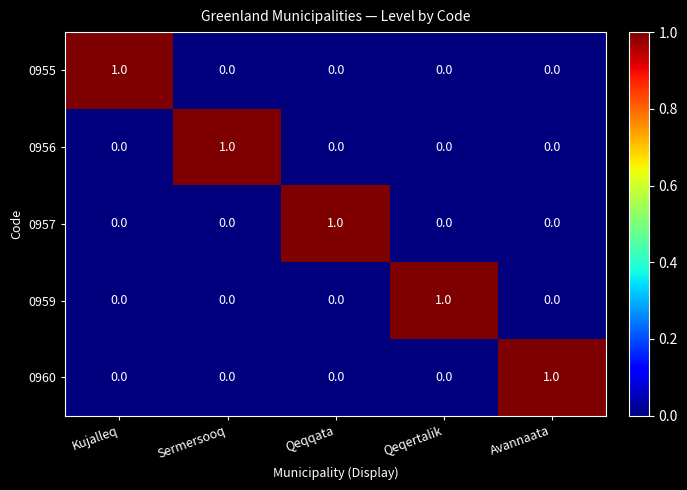

Which category has the highest value in the 0956 series?

Sermersooq